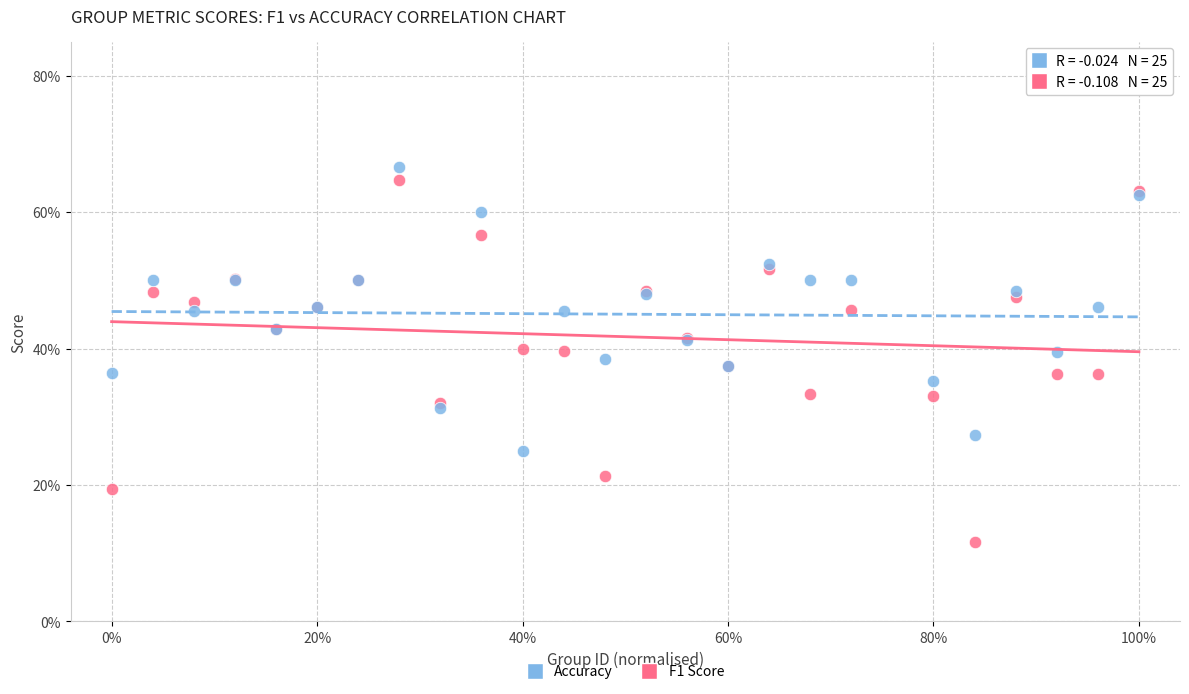

Which series contains the lowest Y value?

F1 Score